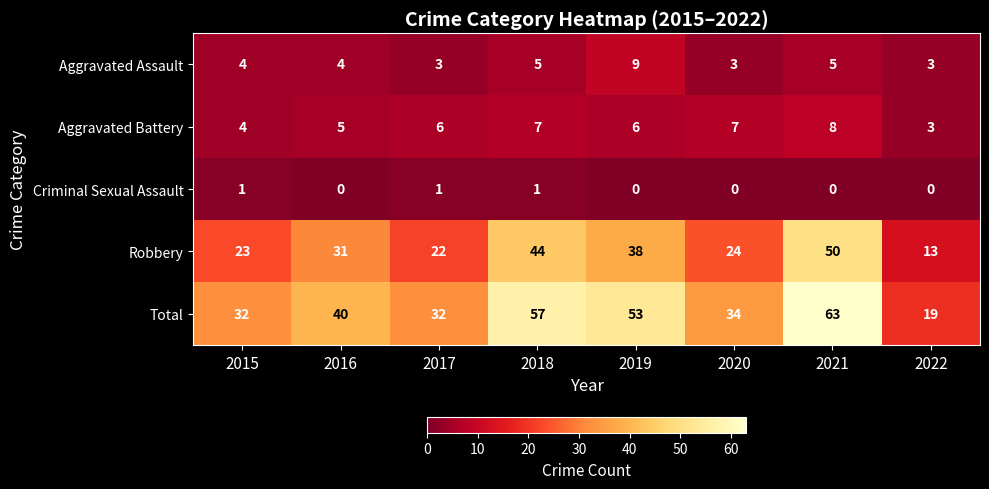

At 2016, list the series in order from smallest to largest.

Criminal Sexual Assault, Aggravated Assault, Aggravated Battery, Robbery, Total